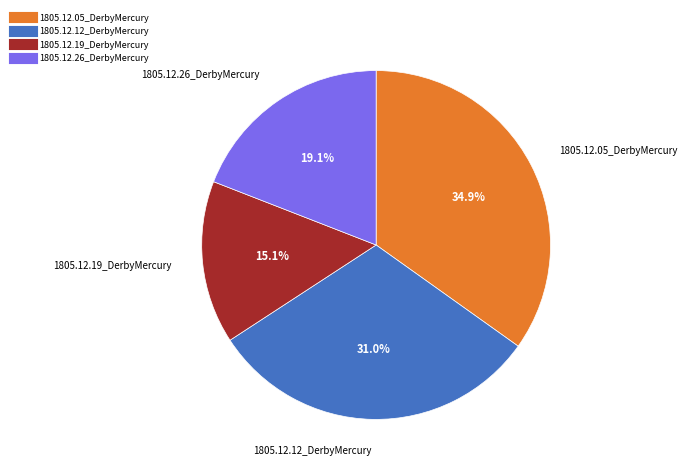

Between 1805.12.19_DerbyMercury and 1805.12.26_DerbyMercury, which is larger?

1805.12.26_DerbyMercury